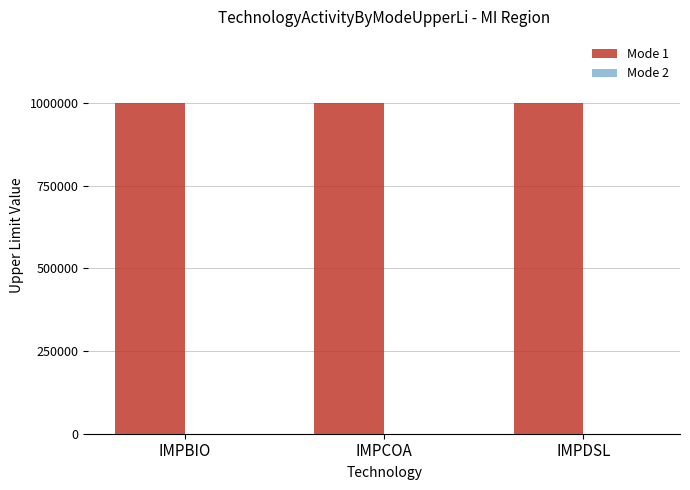

Reading left to right, extract all data points from this chart.

Mode 1: IMPBIO=999999	IMPCOA=999999	IMPDSL=999999
Mode 2: IMPBIO=0	IMPCOA=0	IMPDSL=0